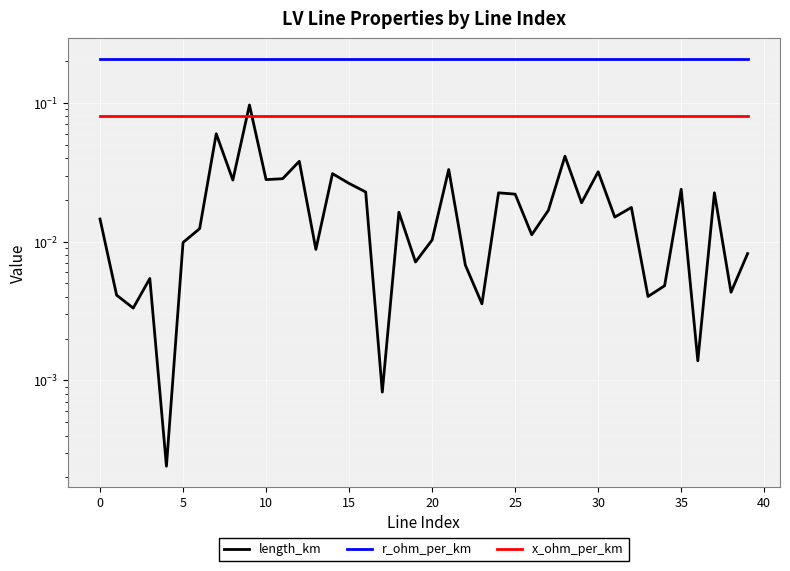

At how many categories does at least one series exceed 0?

40